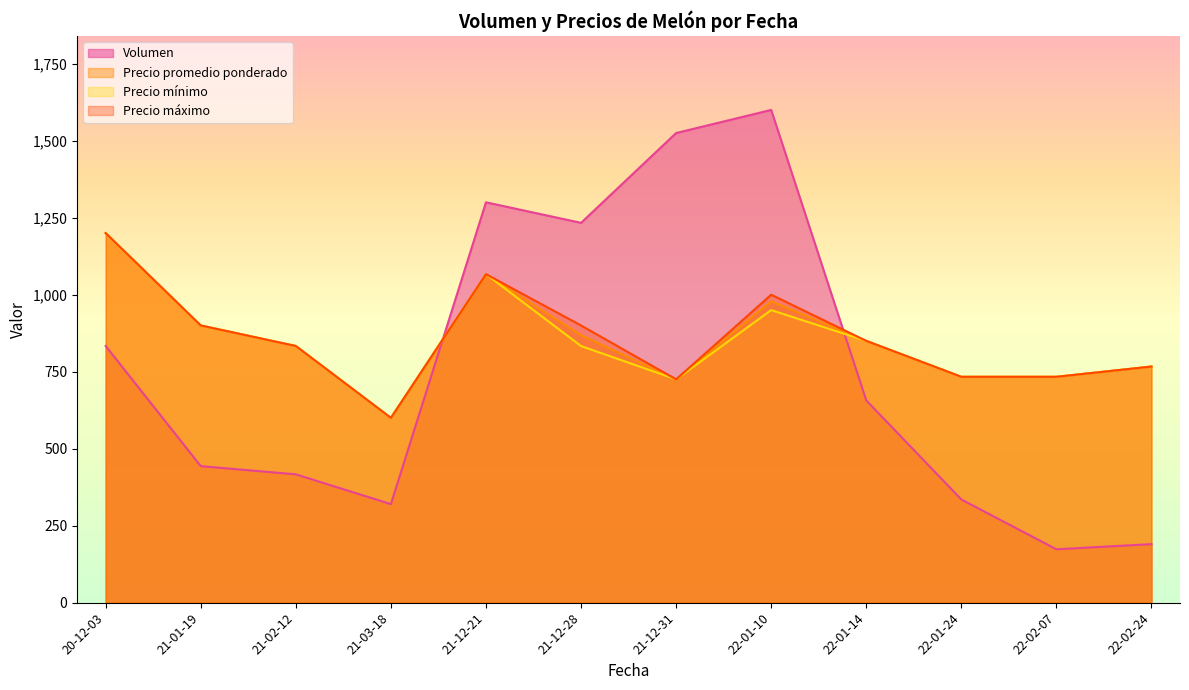

Where is the first local minimum for Volumen?

21-03-18